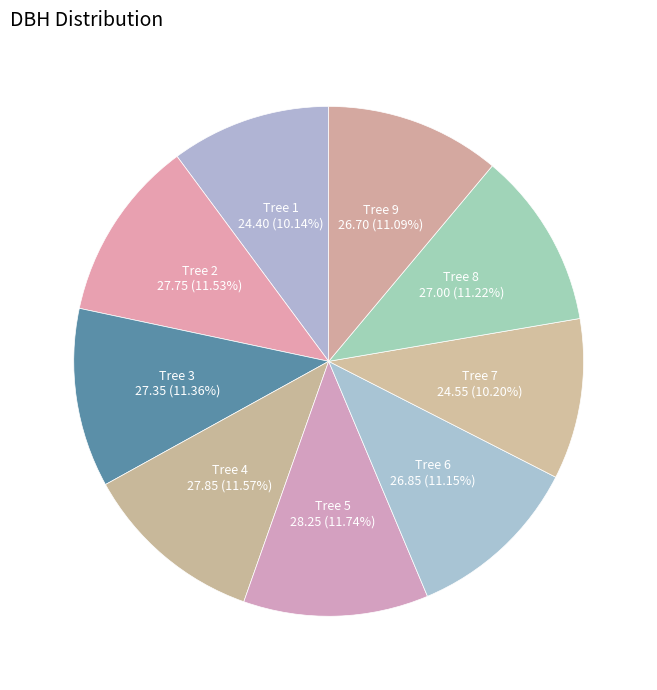

How many slices are in this pie chart?

9